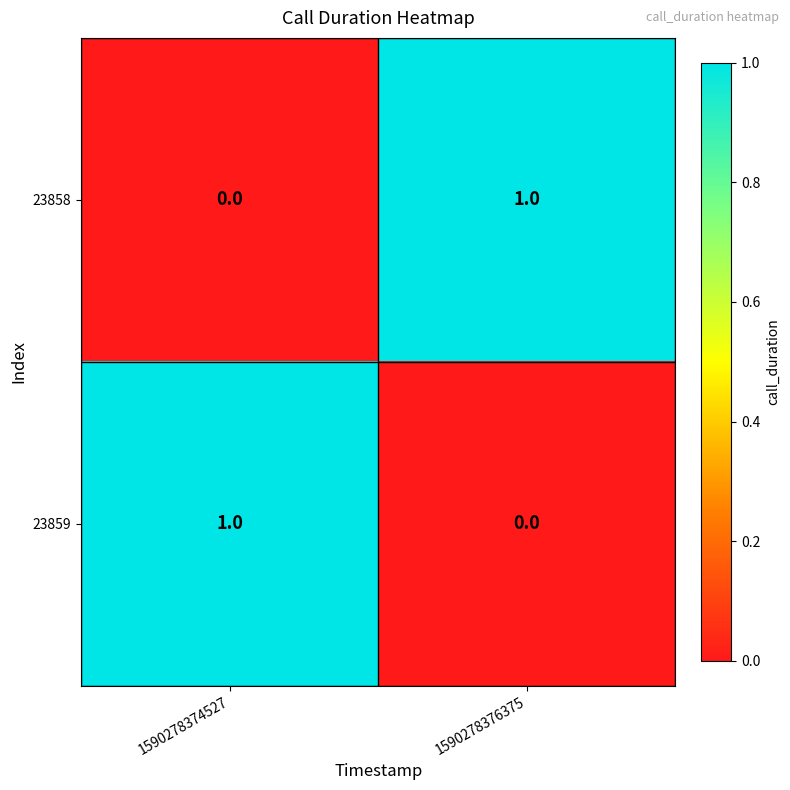

Is it true that 23858 equals 0 at 1590278374527?

True